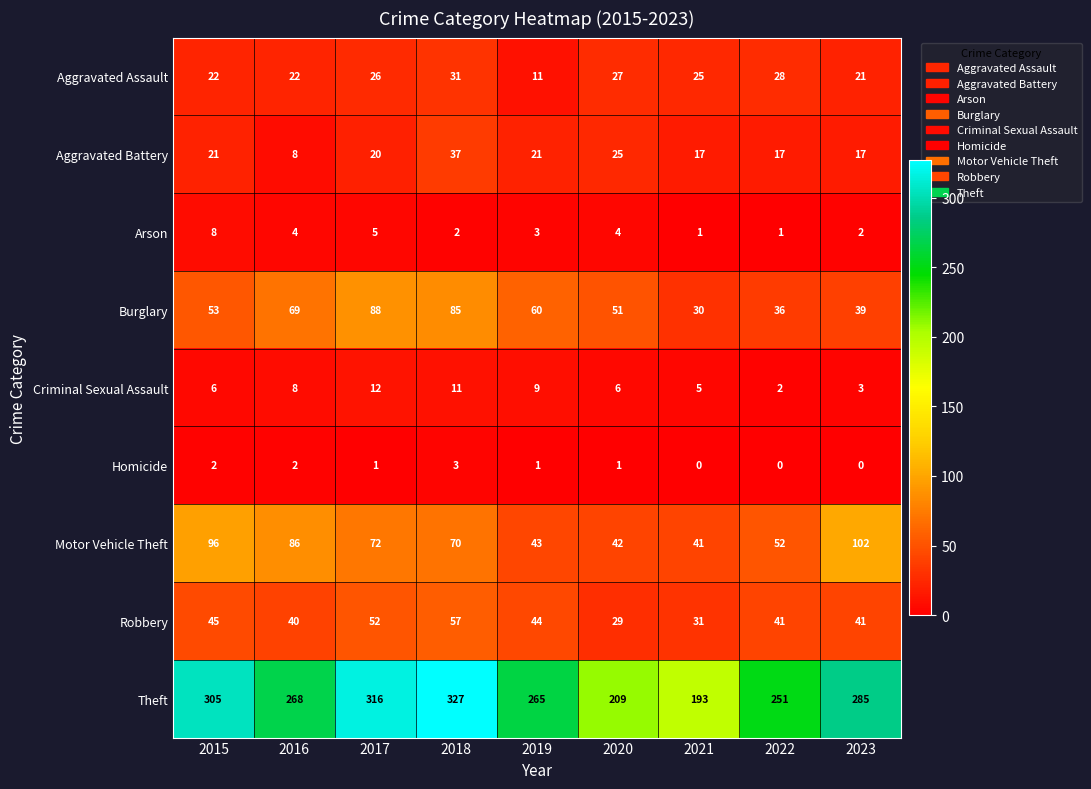

How many categories are shown in the chart?

9